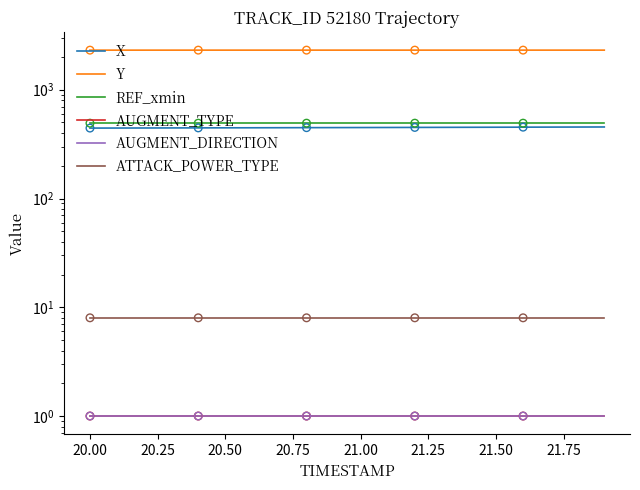

At how many categories does at least one series exceed 153?

20